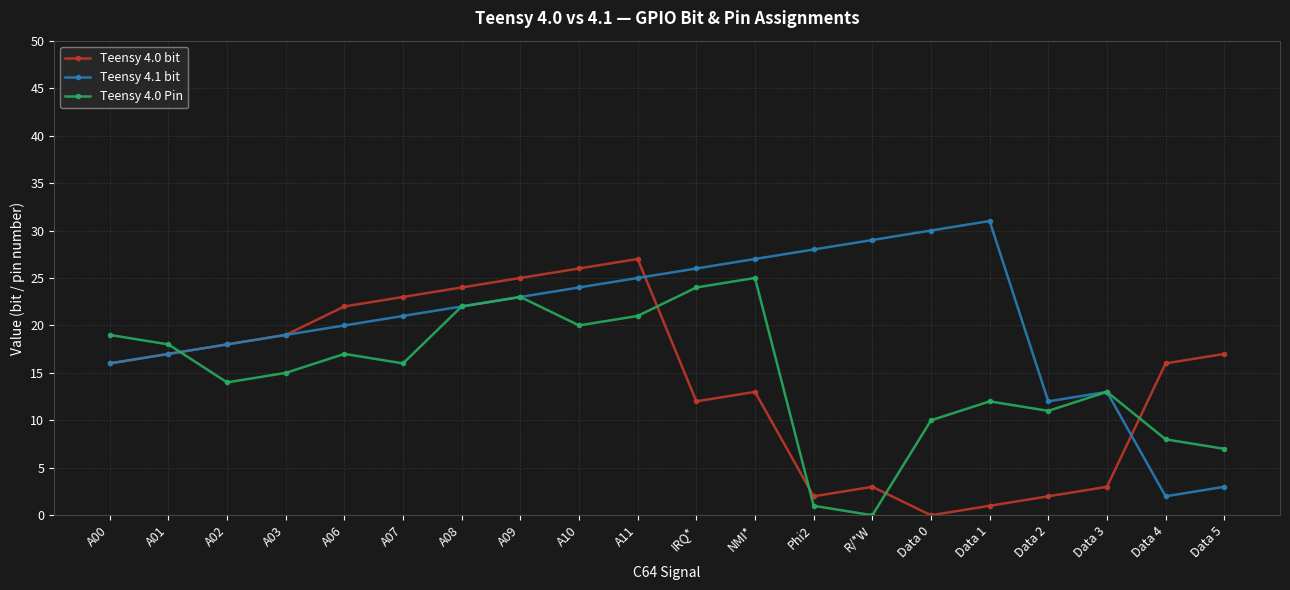

How many lines are shown in the chart?

3